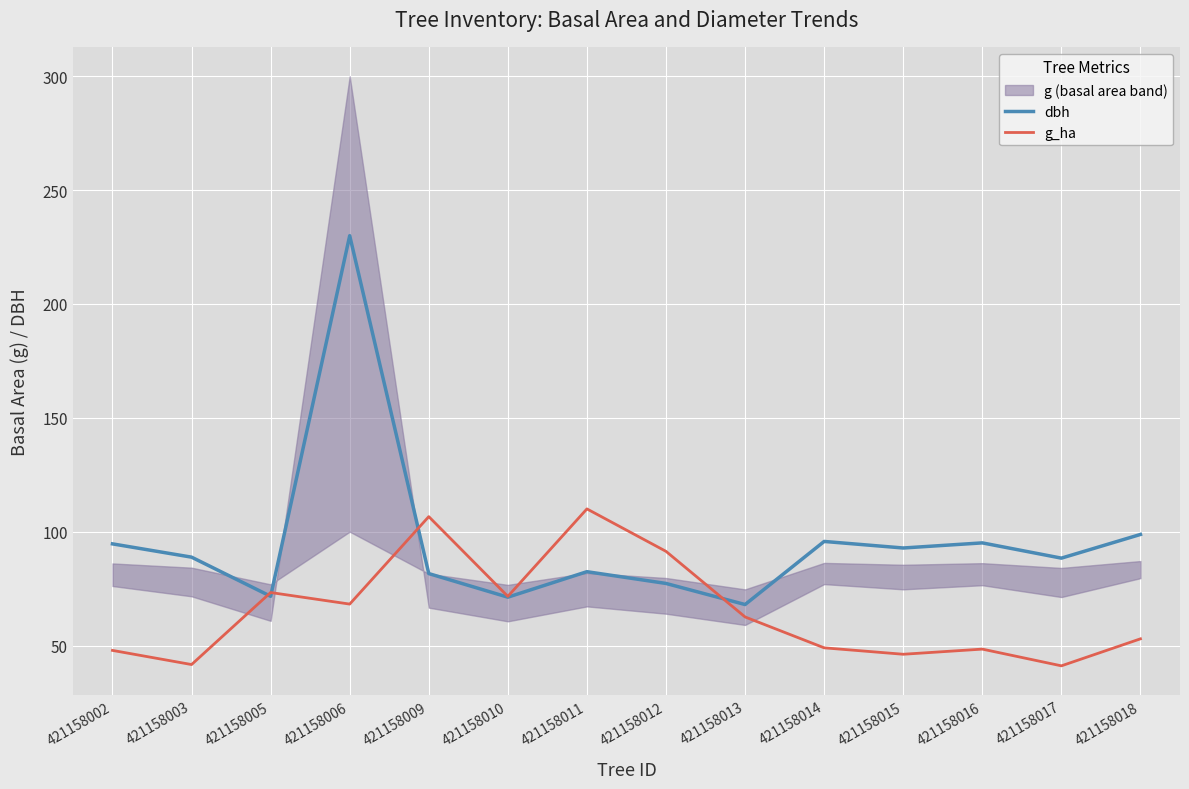

The value of dbh at 421158012 is 41.7. True or false?

False